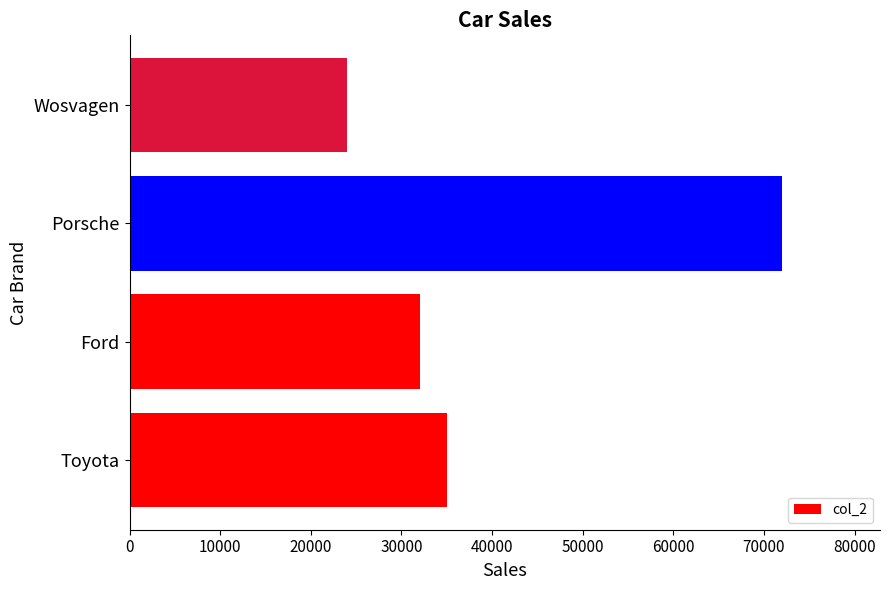

Count the number of categories in the chart.

4